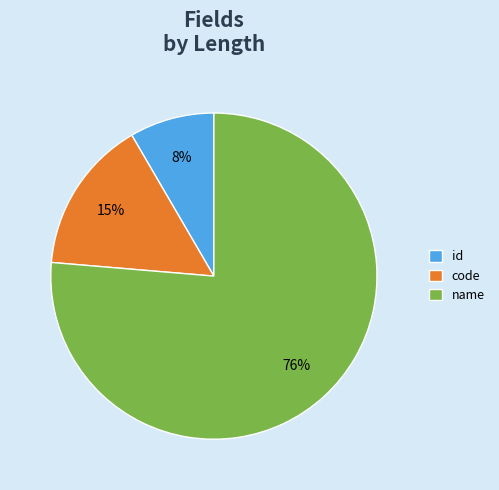

Do name and id together represent more than half of the pie?

Yes